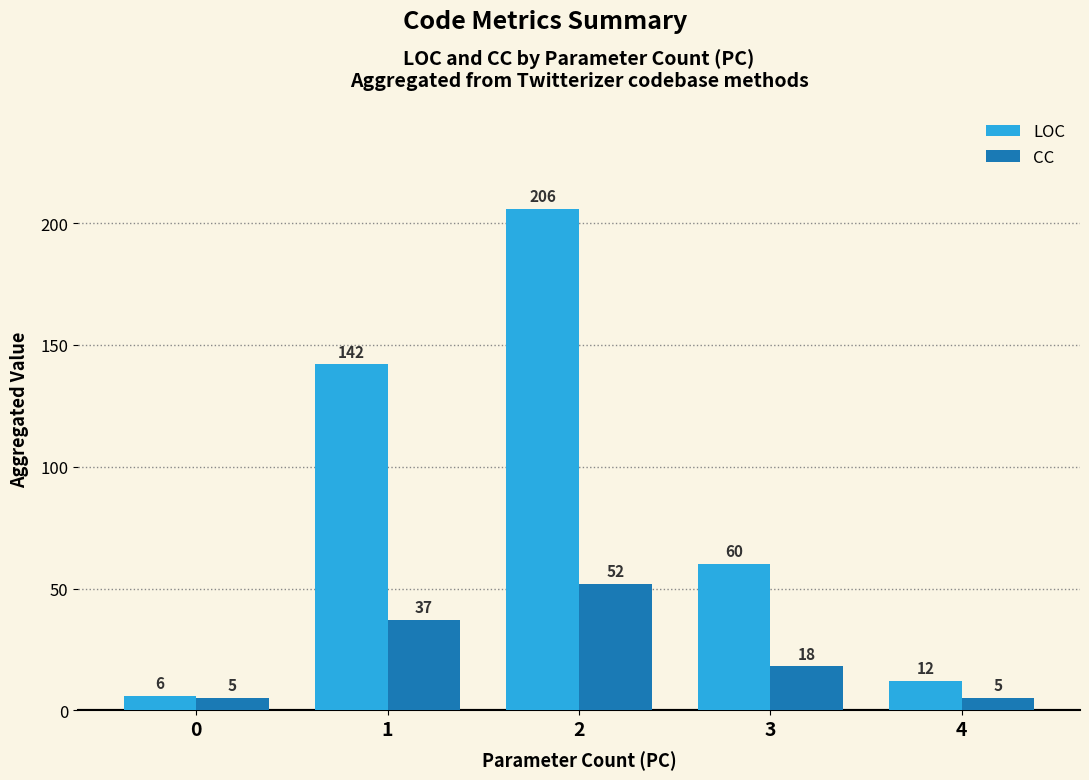

Between 0 and 4, which series saw the biggest shift?

LOC